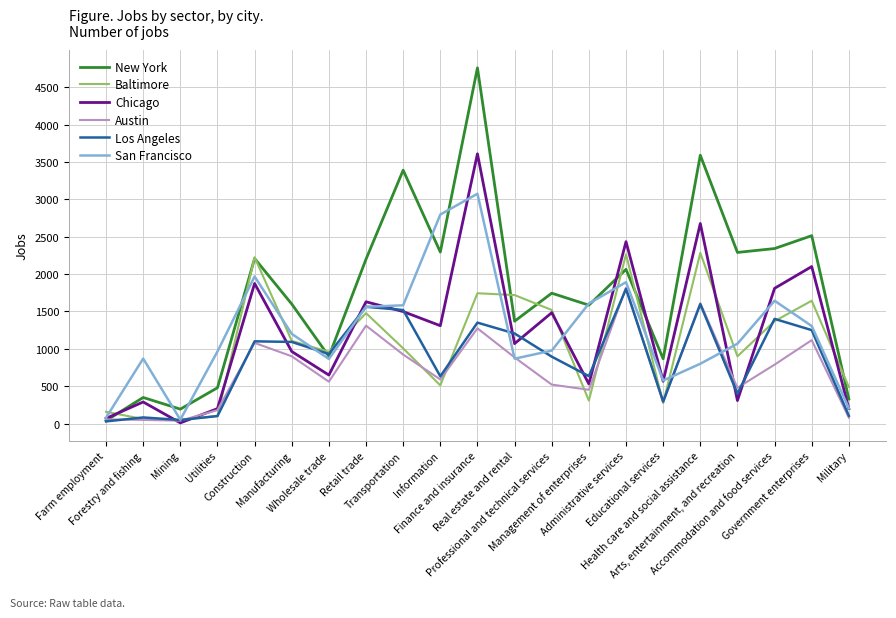

What is the greatest value displayed?

4759